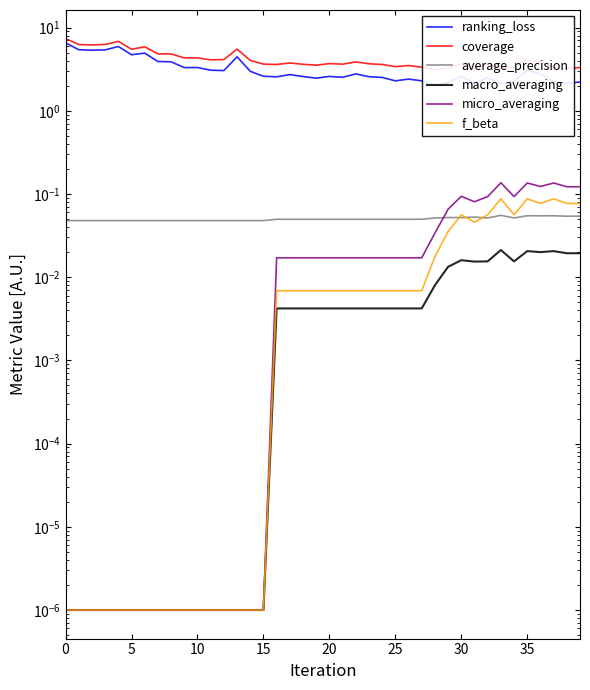

At how many categories does at least one series exceed 1?

40